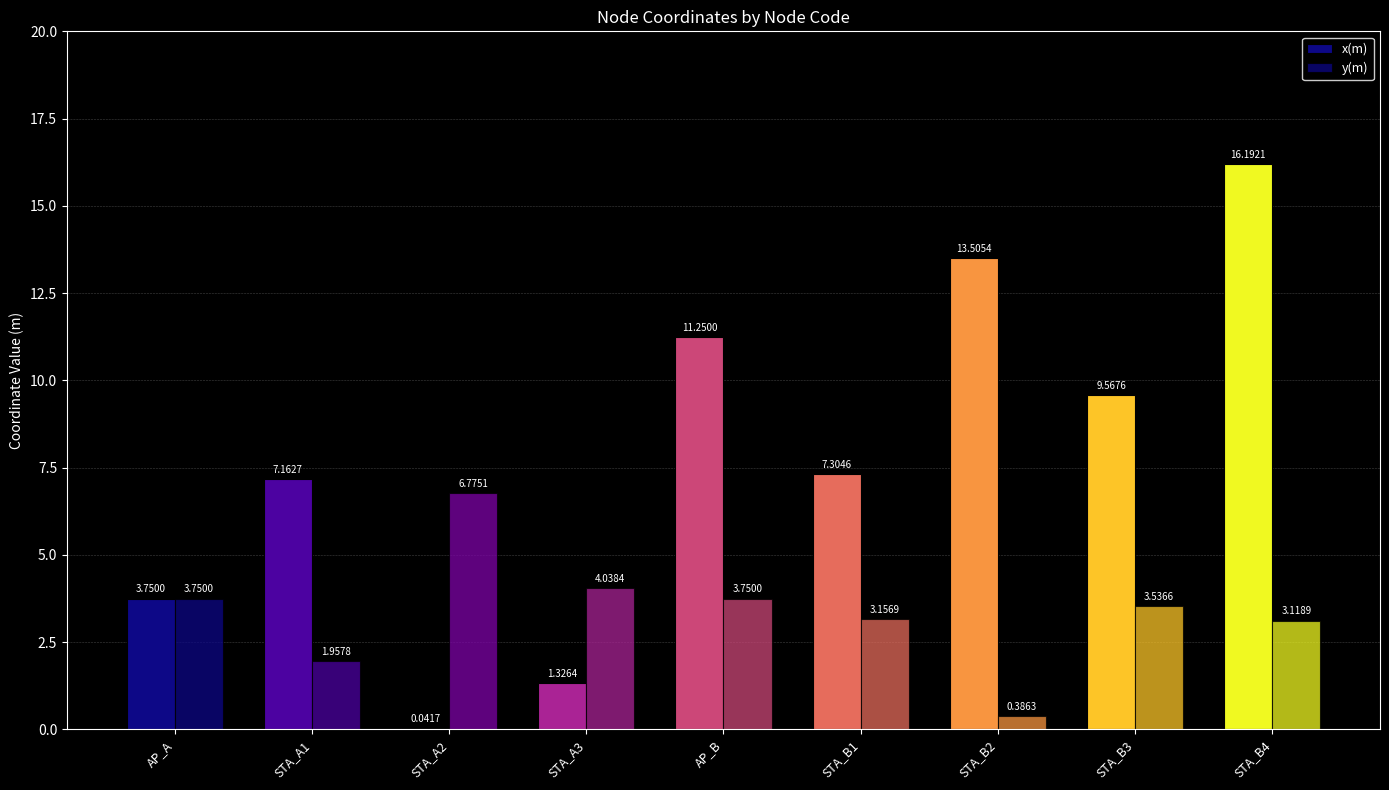

At which category is the sum across all series the highest?

STA_B4